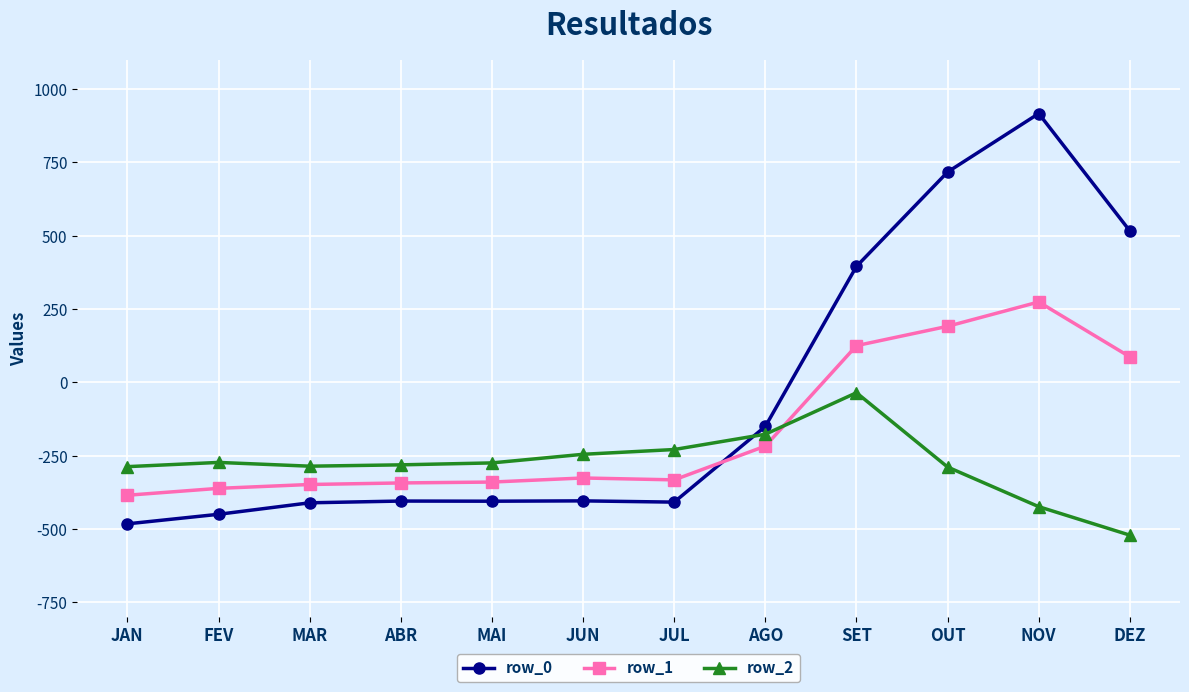

What is the minimum value for row_1?

-384.6